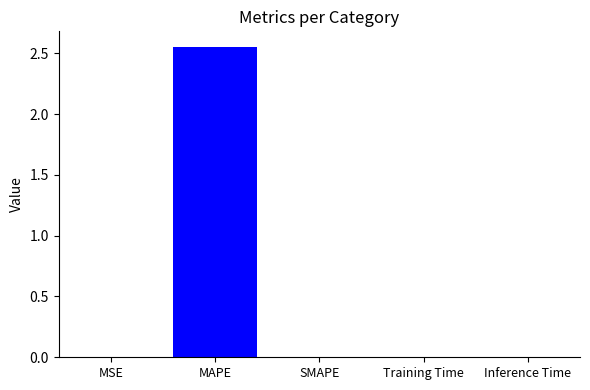

List the labels in order of value, largest first.

MAPE, Training Time, Inference Time, MSE, SMAPE